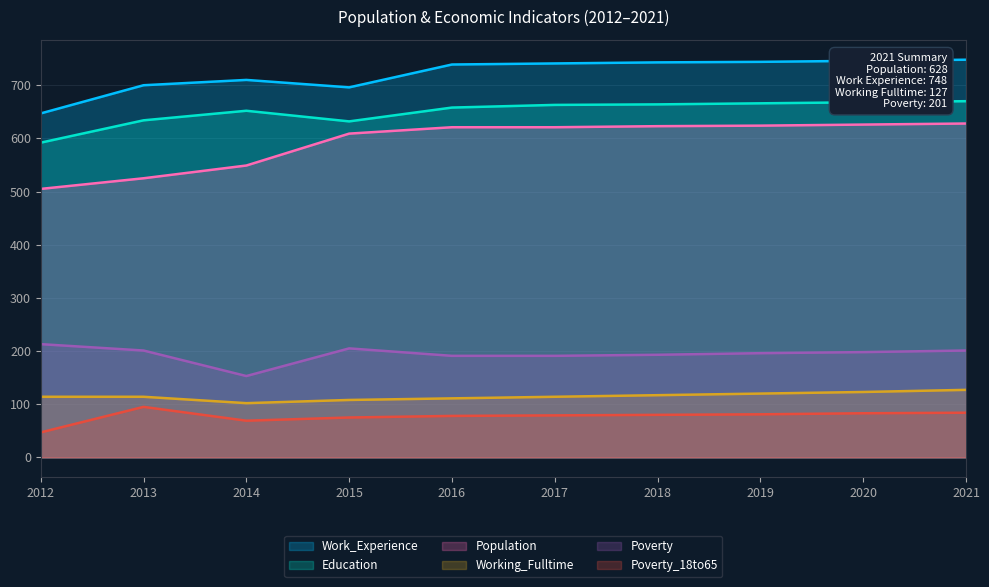

Which category has the lowest value in the Working_Fulltime series?

2014